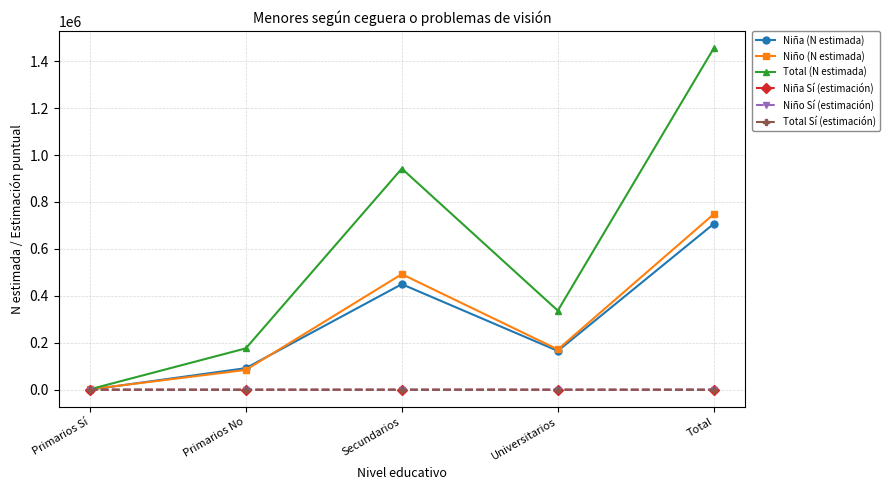

In Niña (N estimada), how many points are higher than both neighbors (excluding endpoints)?

1